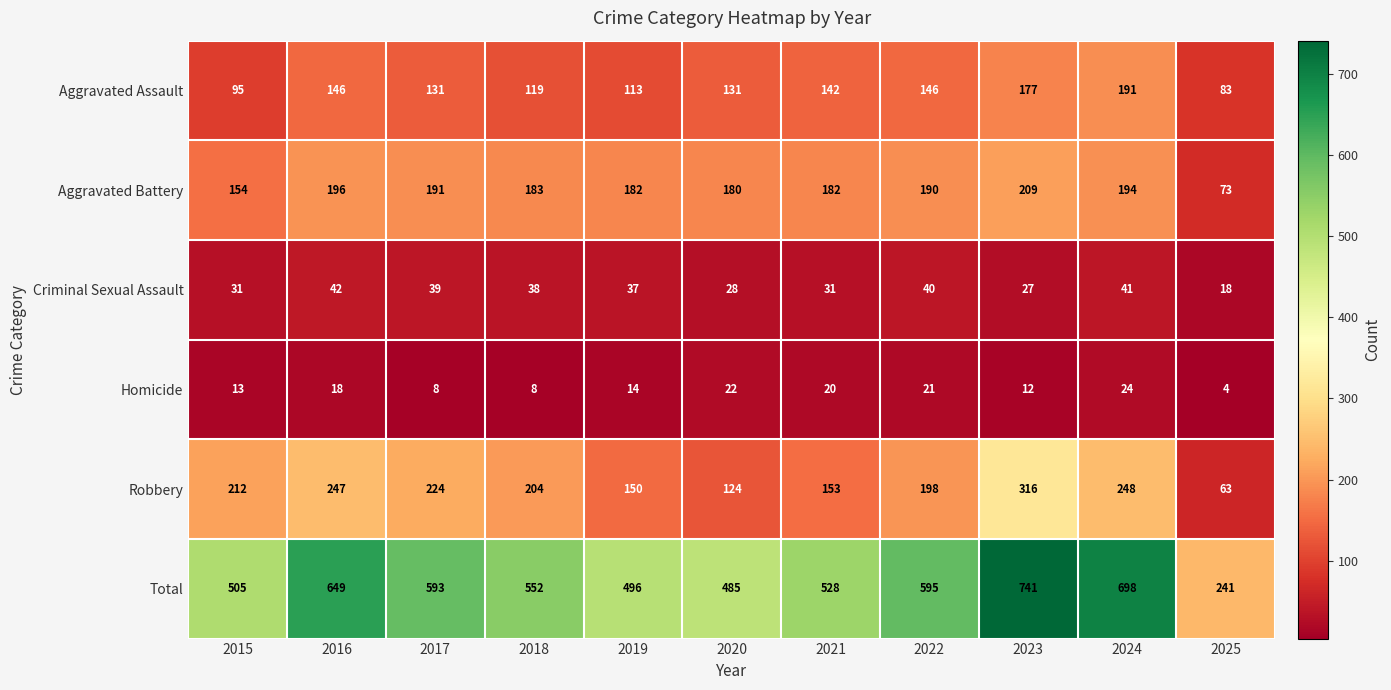

What is the minimum value shown in the chart?

4